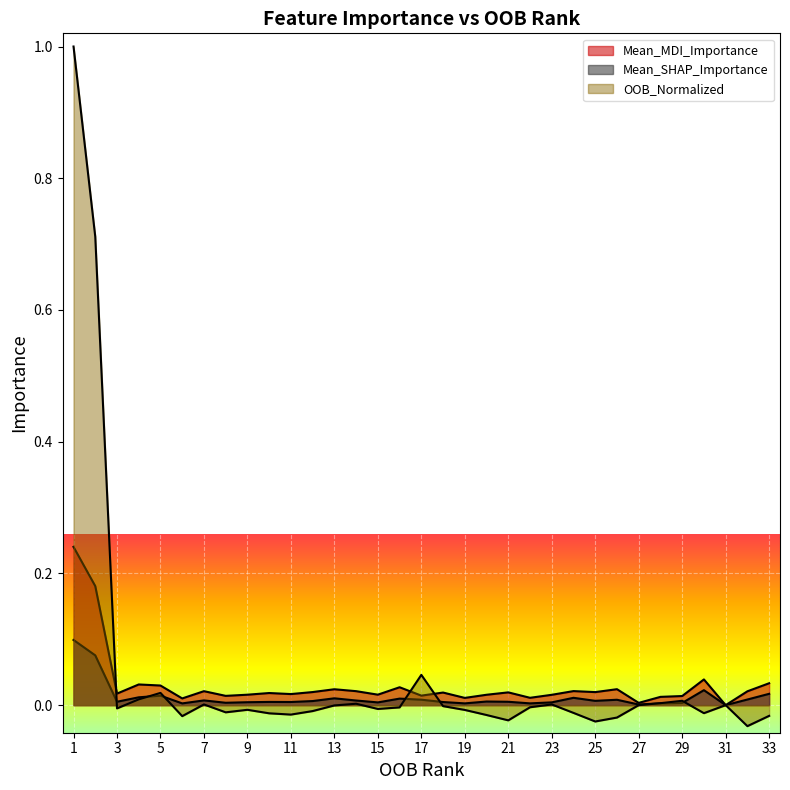

True or false: OOB_Normalized and Mean_MDI_Importance cross at least once.

True